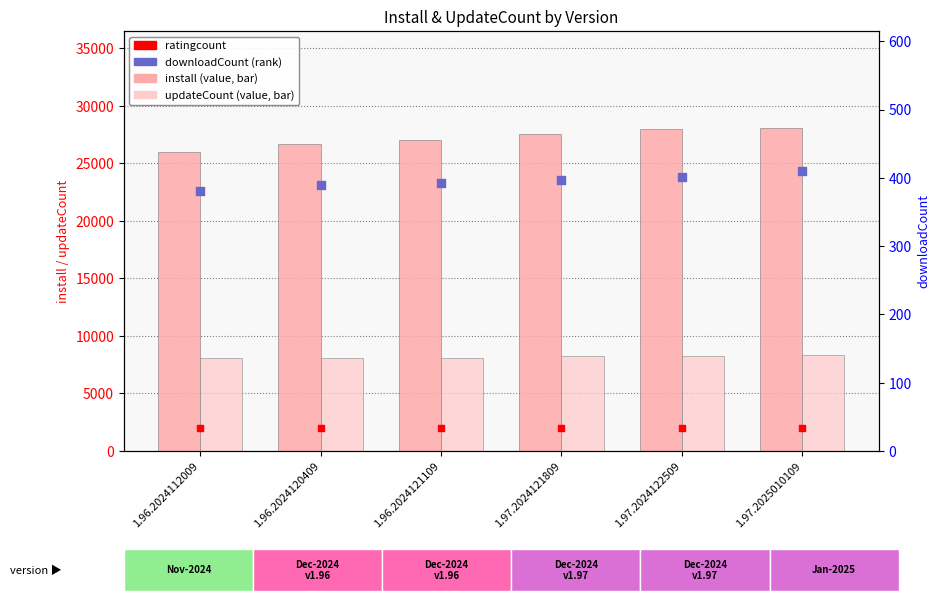

At which category is the sum across all series the highest?

1.97.2025010109